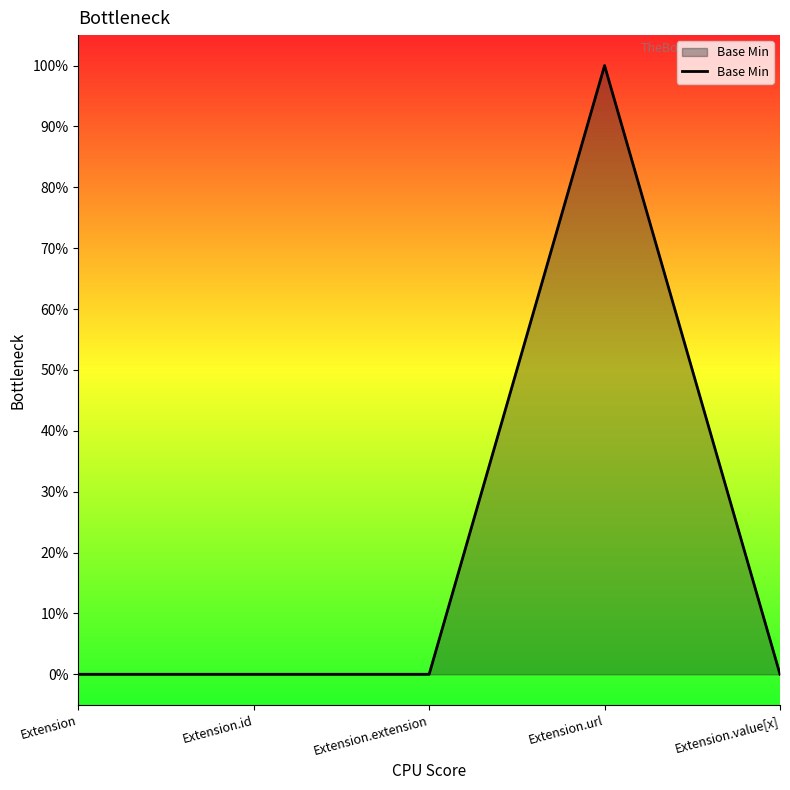

Which label corresponds to the largest value in the chart?

Extension.url